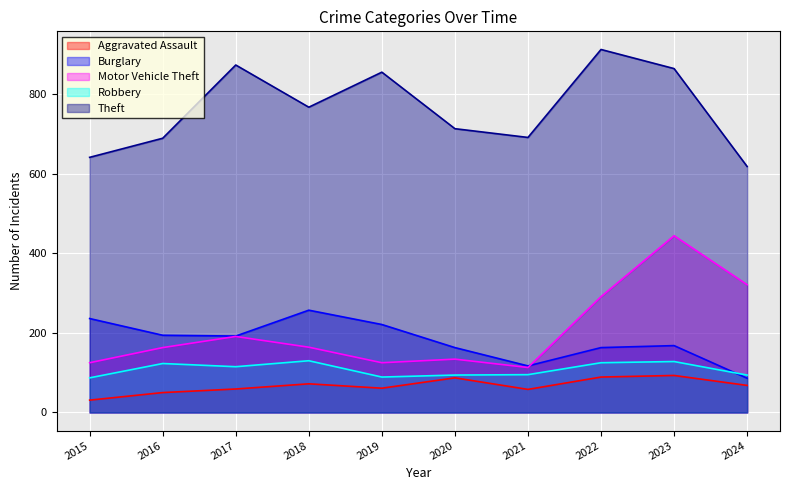

What is the total value across all series at 2022?

1580